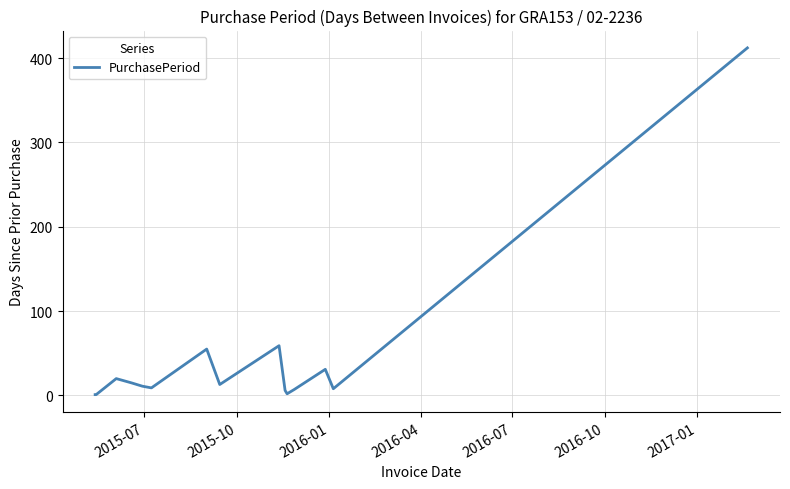

Is this an area chart (filled region under the line)?

No